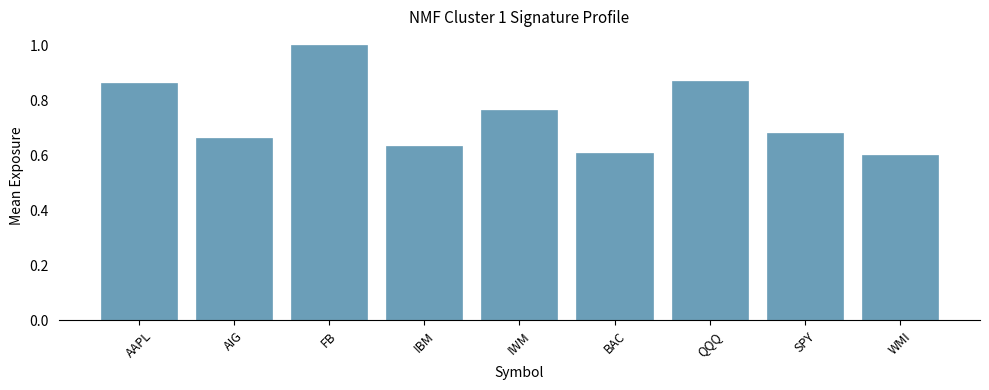

What is the label of the 1st bar from the right?

WMI